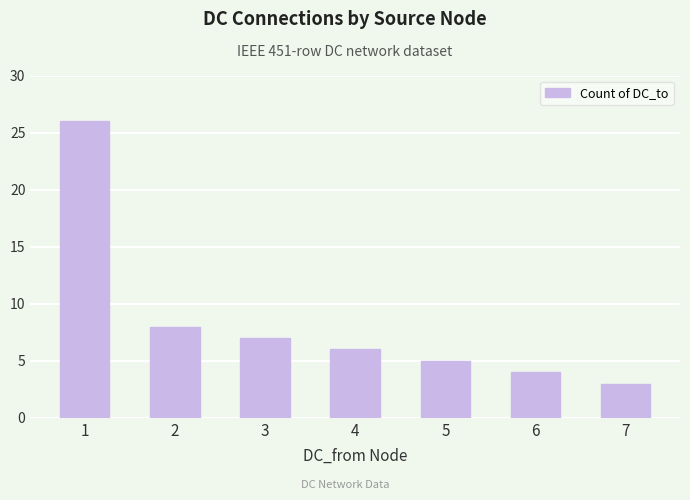

Reading right to left, transcribe all the data shown in this chart.

7=3	6=4	5=5	4=6	3=7	2=8	1=26